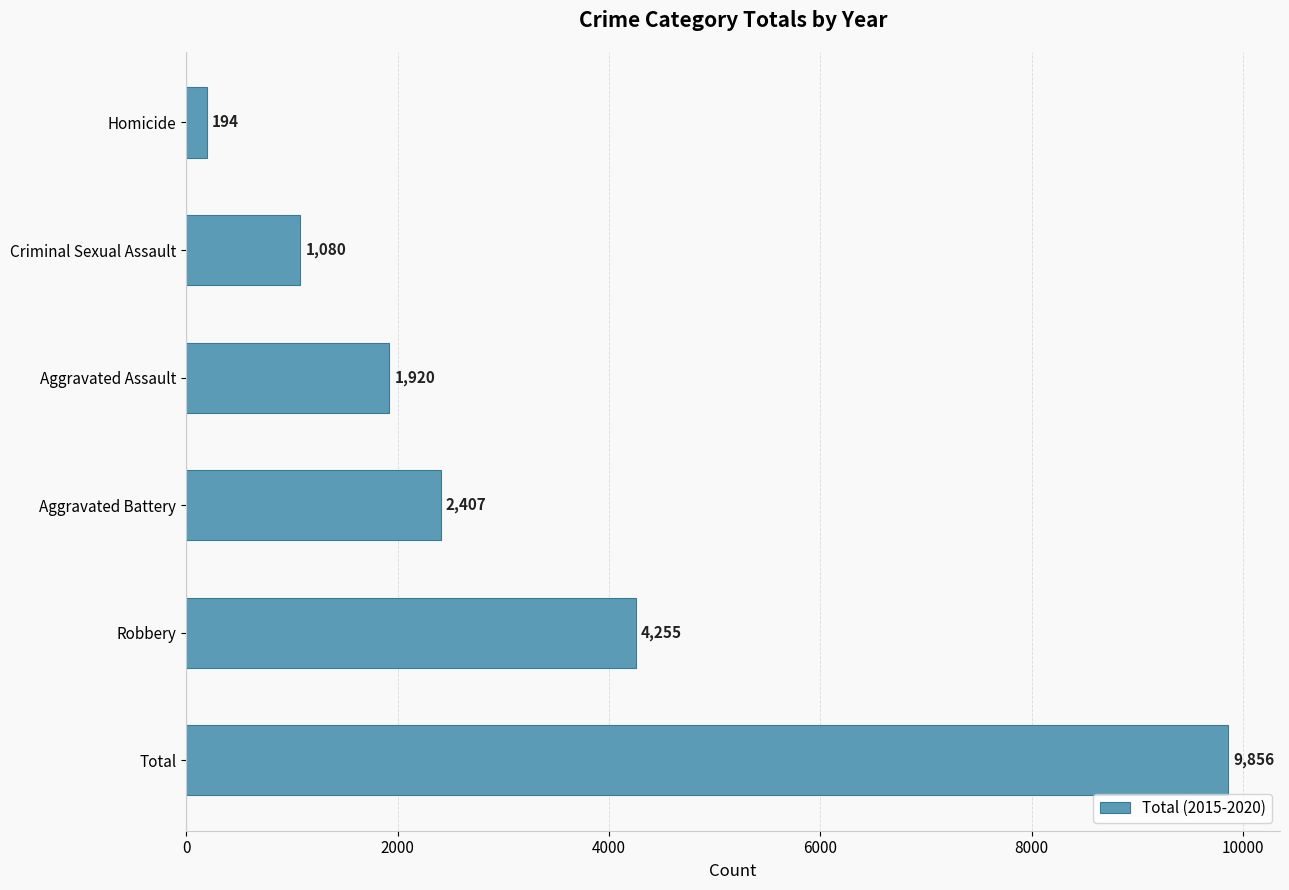

Which has a higher value, Aggravated Battery or Criminal Sexual Assault?

Aggravated Battery